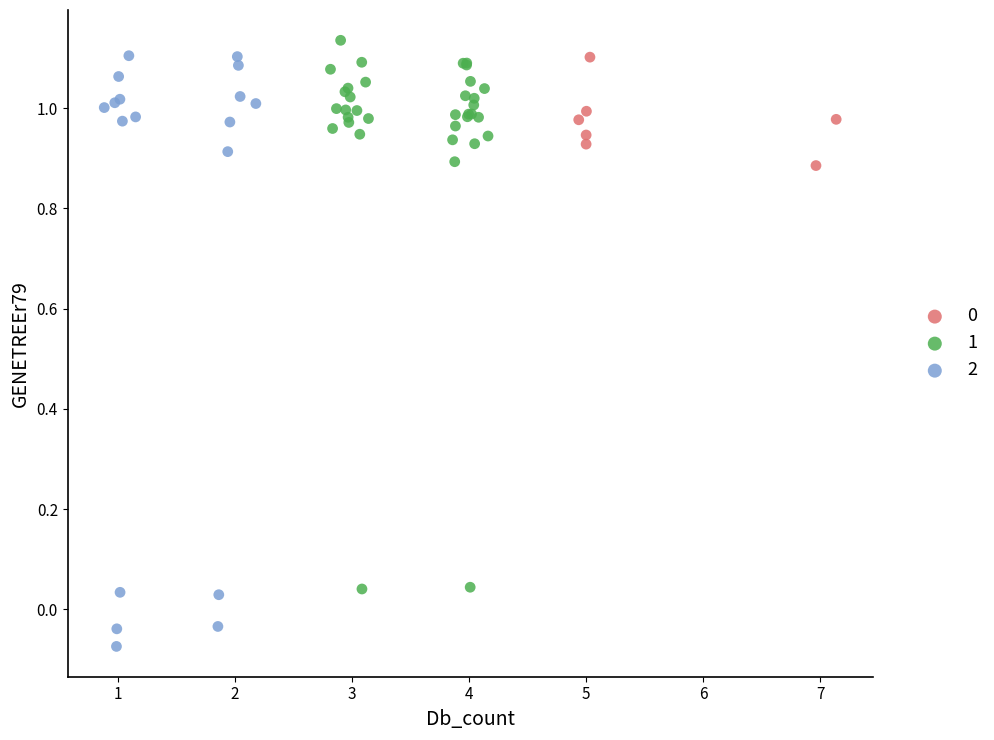

Which series has the largest Y range (max minus min)?

2